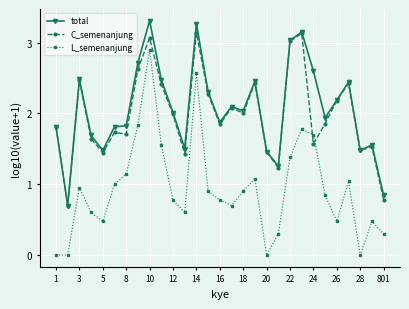

Rank the series by their maximum value, from highest to lowest.

total, C_semenanjung, L_semenanjung